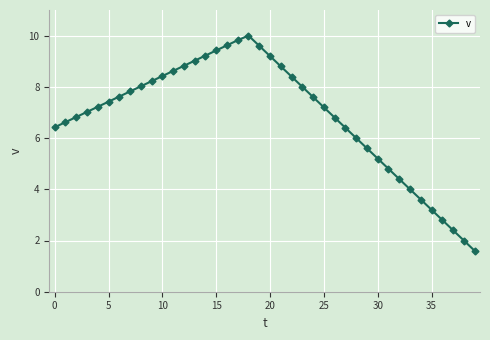

What is the maximum value shown in the chart?

10.0